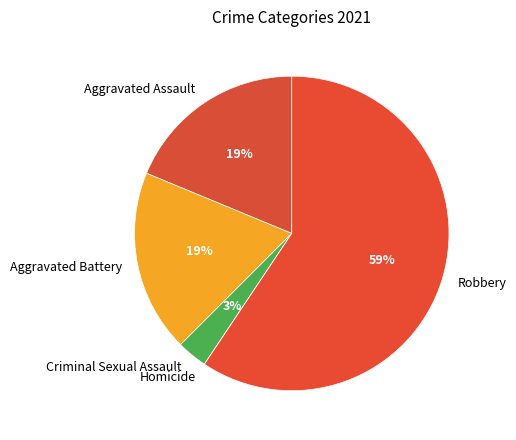

To the nearest percent, what is the difference between the largest and smallest slice percentages?

59%